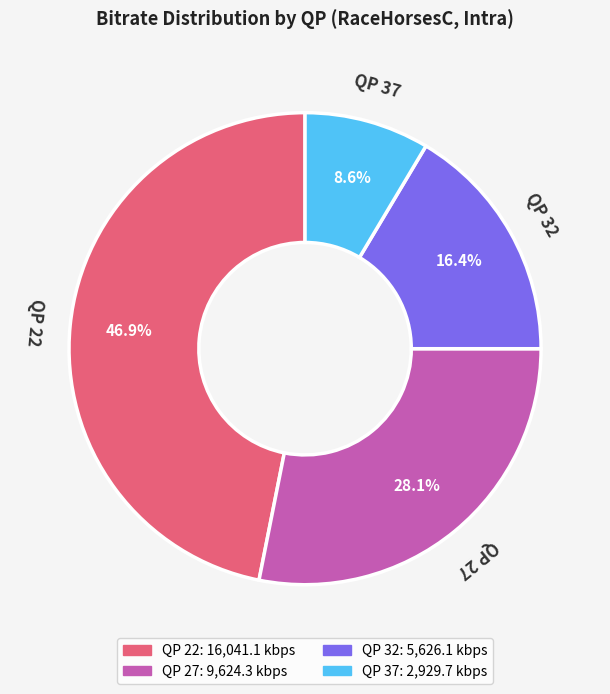

How many segments does this pie chart have?

4